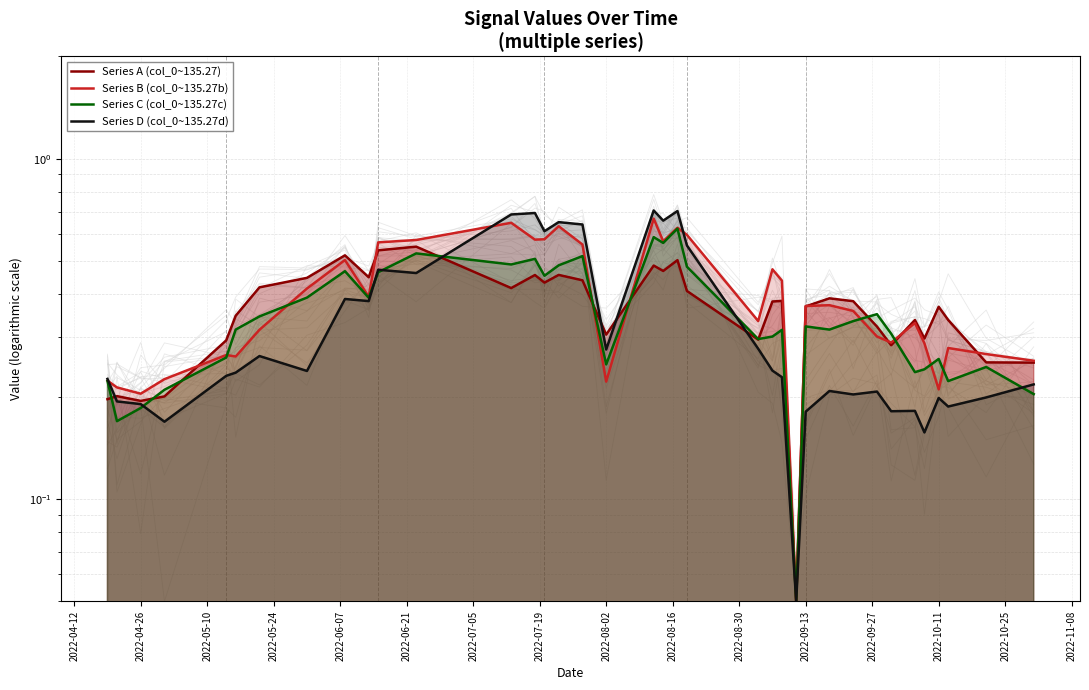

Which series has the widest spread of values?

Series D (col_0~135.27d)